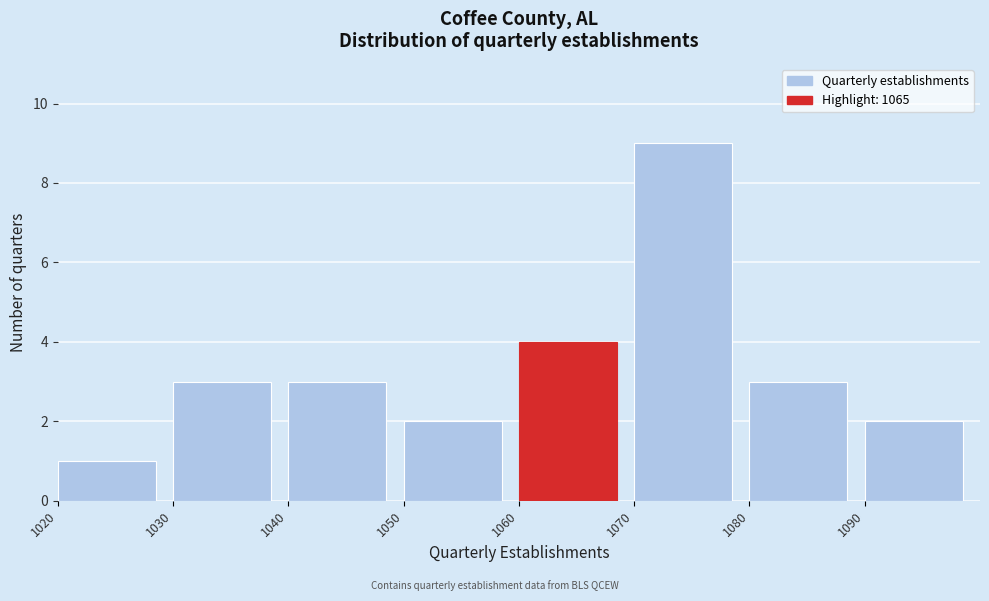

How tall is the bar that spans 1090 to 1100 on the x-axis? The values are not printed on the chart, so give them approximately, as read against the axis.

2